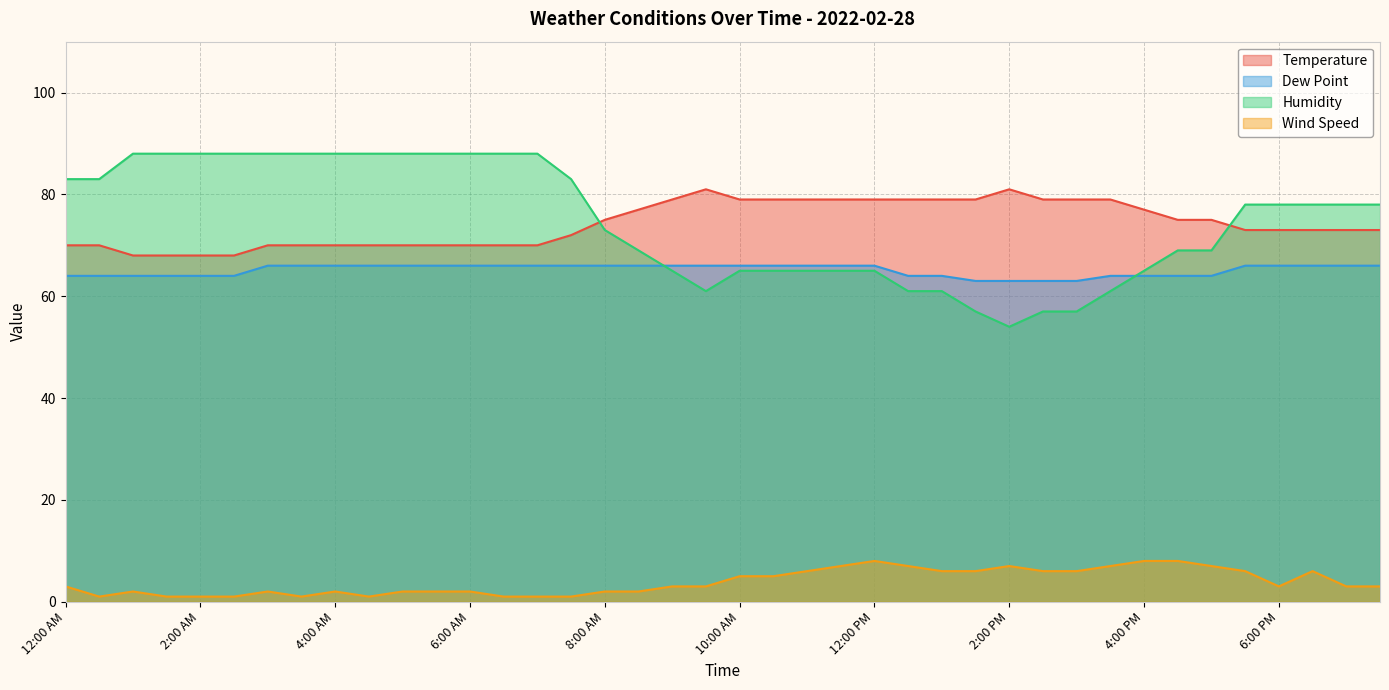

How many intersections are there between Dew Point and Humidity?

2